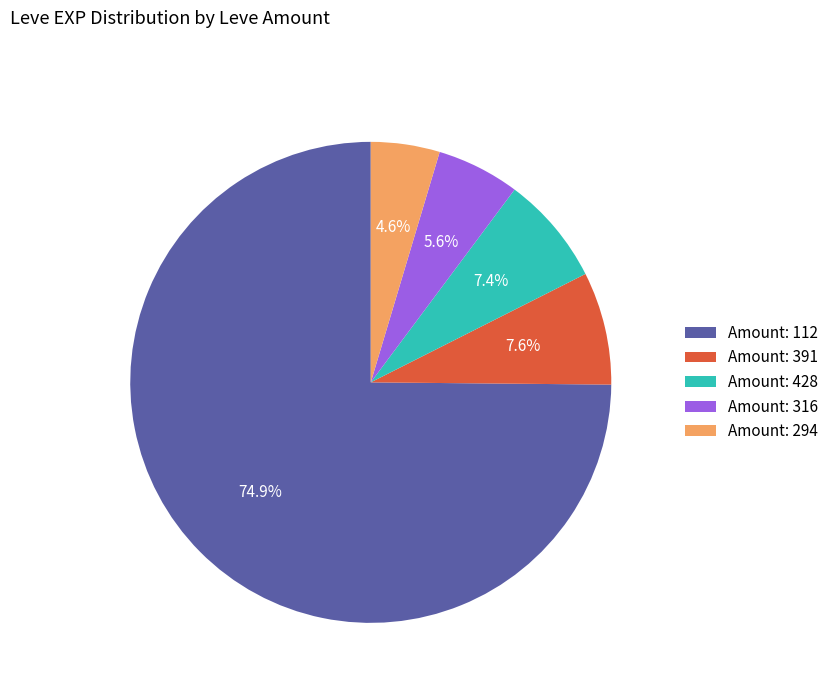

What is the smallest slice in the pie chart?

Amount: 294